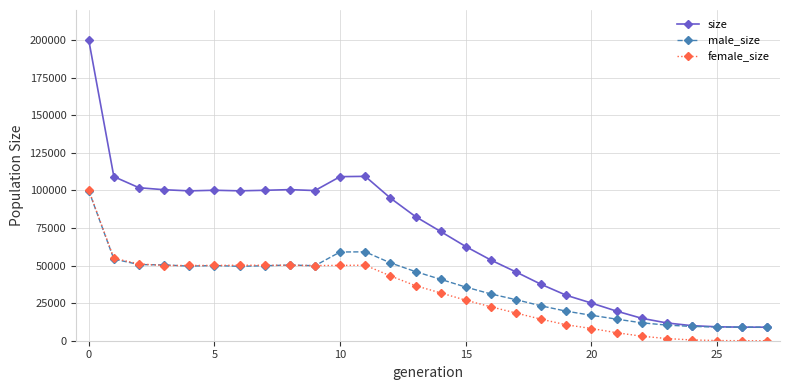

Does the chart have visible grid lines?

Yes